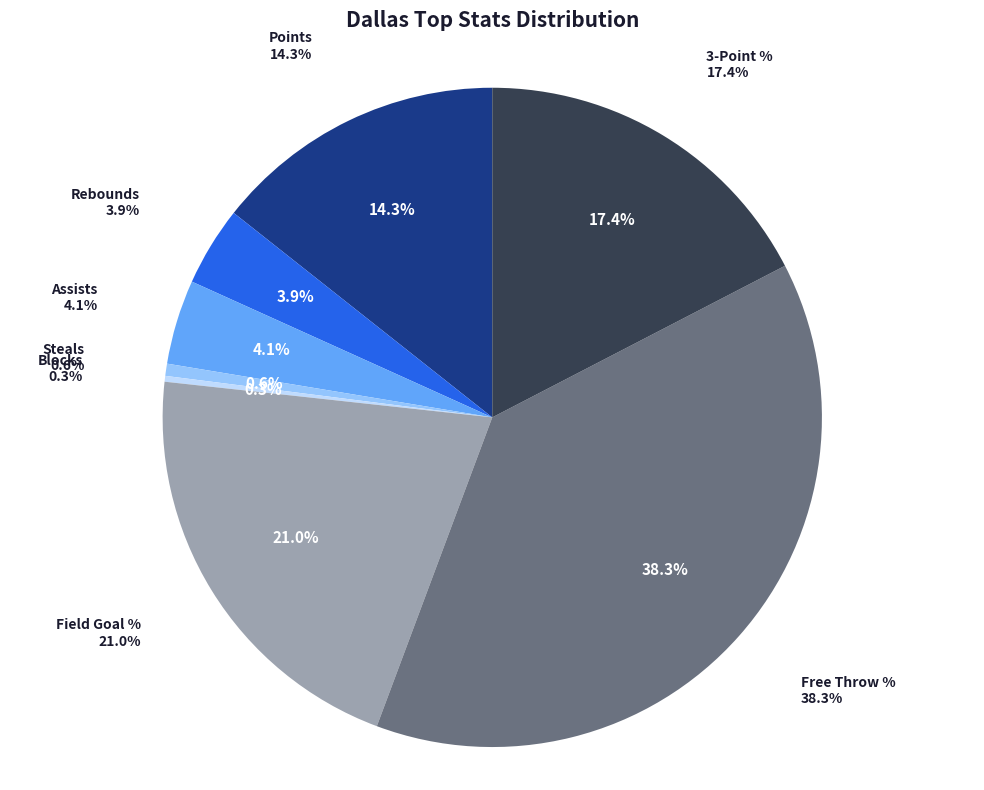

What percentage is the Rebounds slice, to the nearest percent?

4%